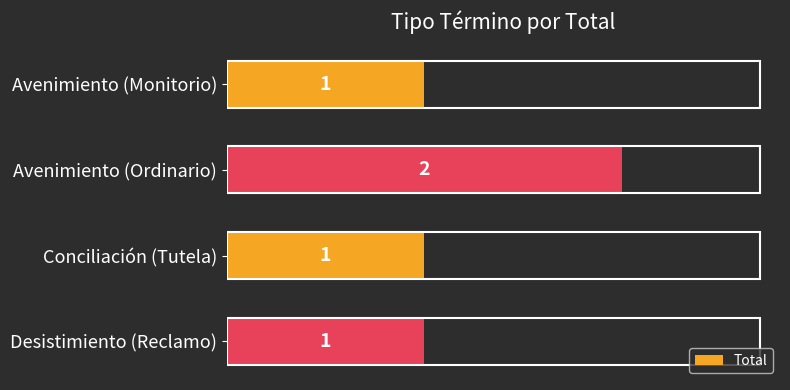

Which has a higher value, Conciliación (Tutela) or Avenimiento (Ordinario)?

Avenimiento (Ordinario)